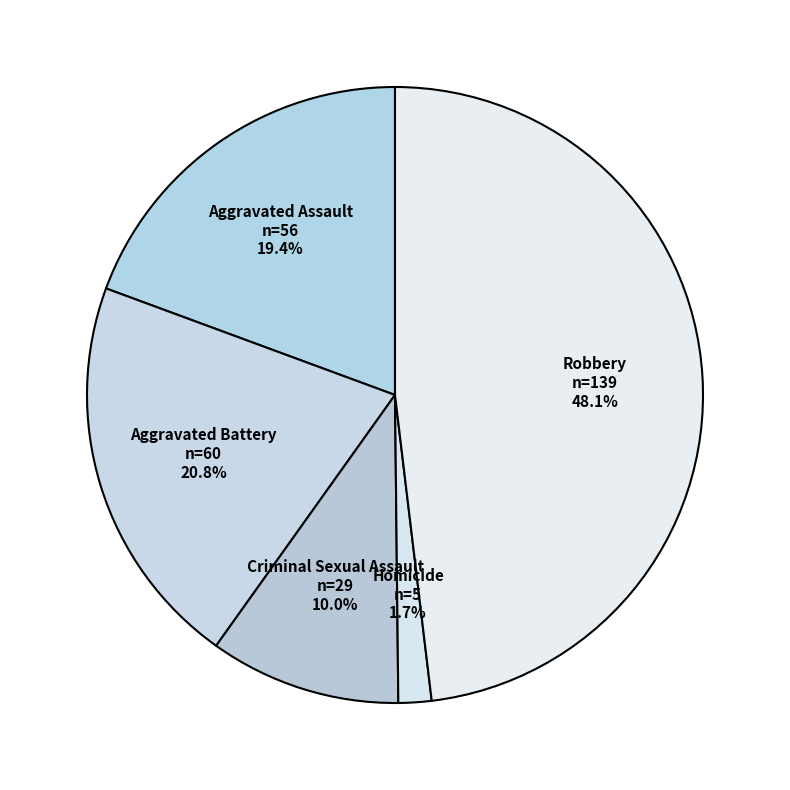

To the nearest percent, what is the average slice percentage?

20%